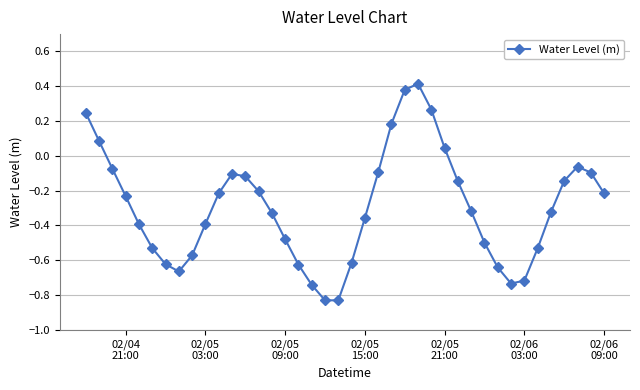

How many points are higher than both their immediate neighbors (excluding endpoints)?

3